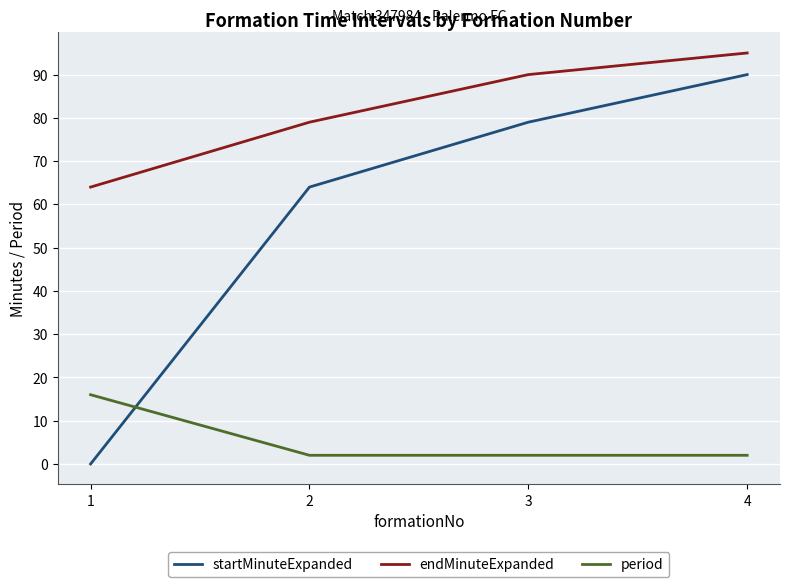

At which label is startMinuteExpanded closest to 45?

2